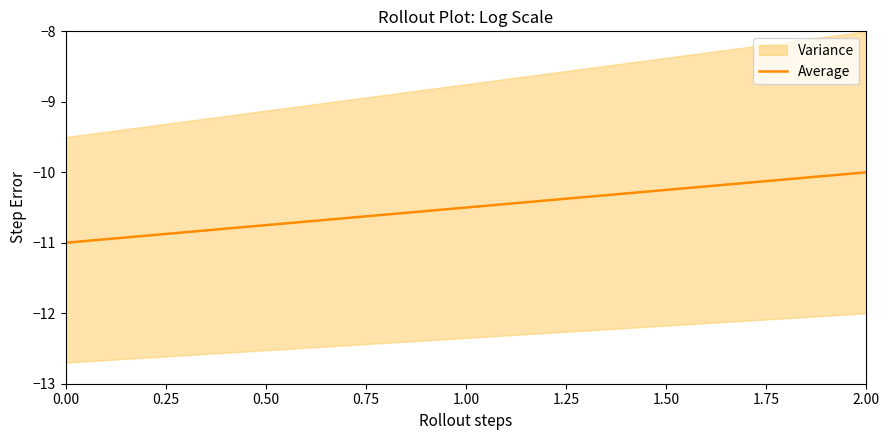

How many lines are shown in the chart?

1